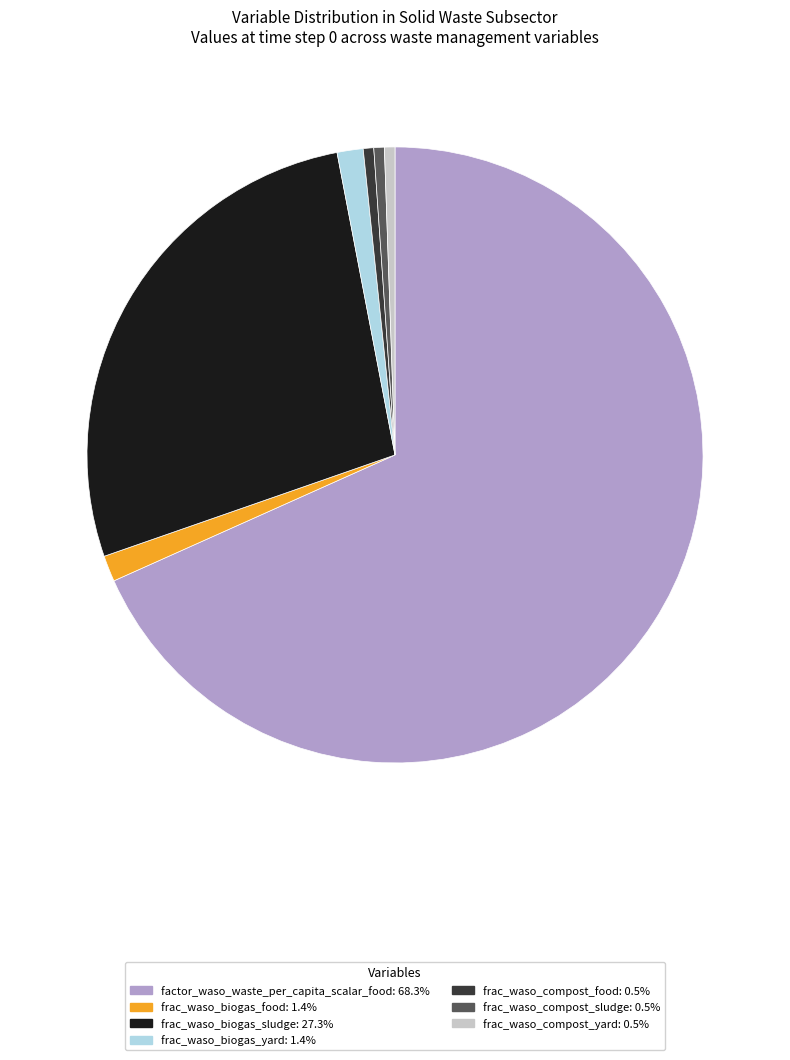

Combined, do frac_waso_biogas_food and frac_waso_compost_food account for over 50%?

No